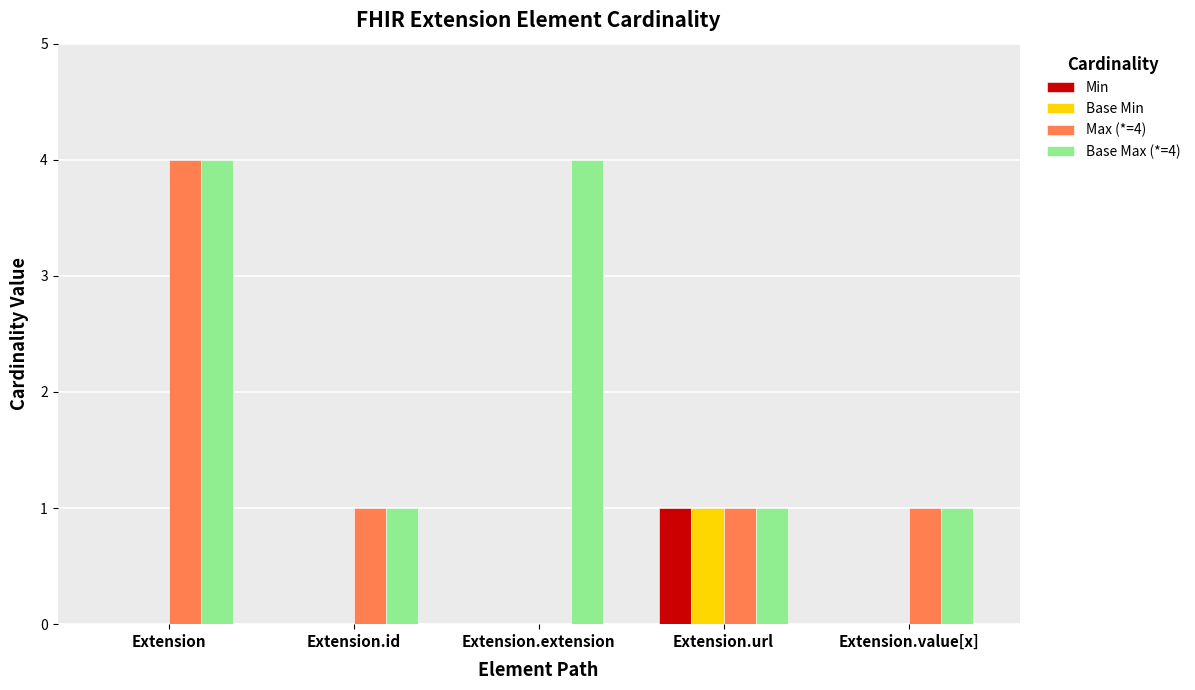

Is it true that Base Max (*=4) equals 0 at Extension.value[x]?

False